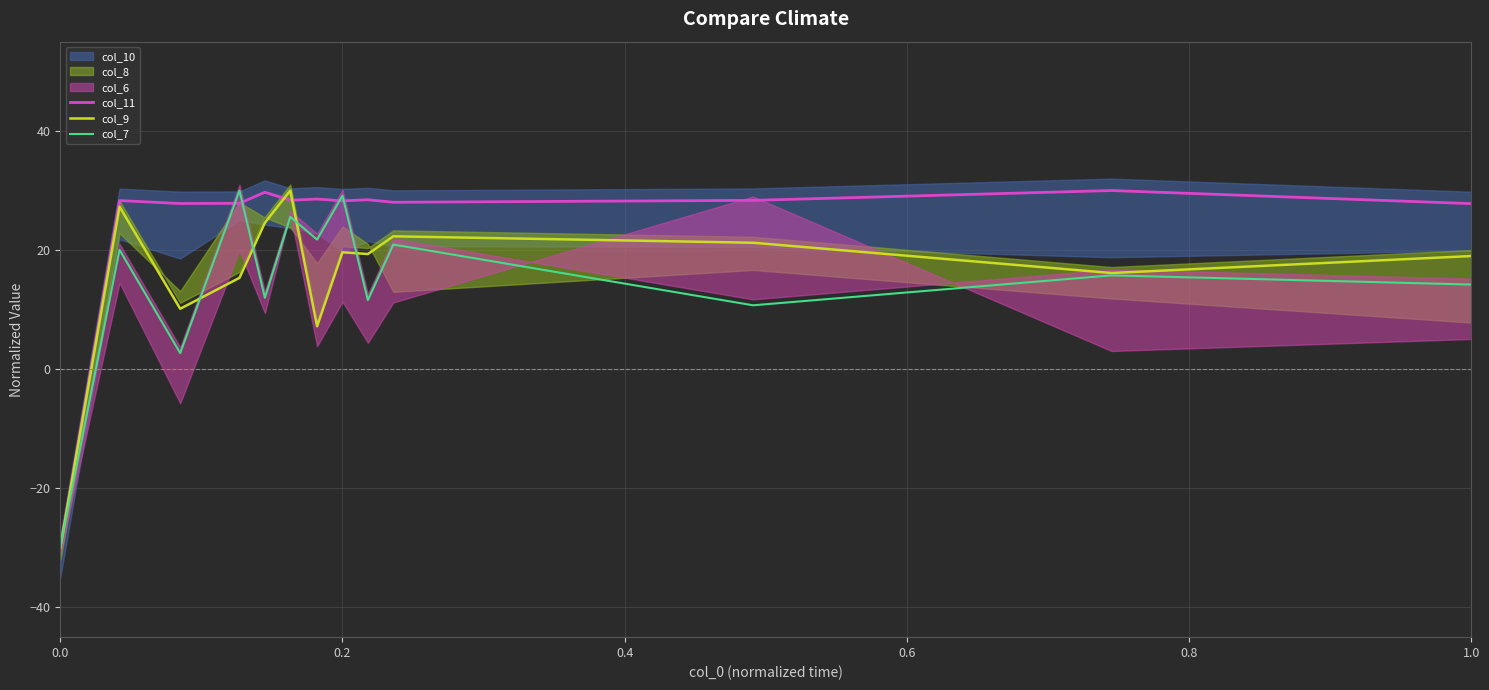

What is the lowest value of the col_9 series?

-30.0